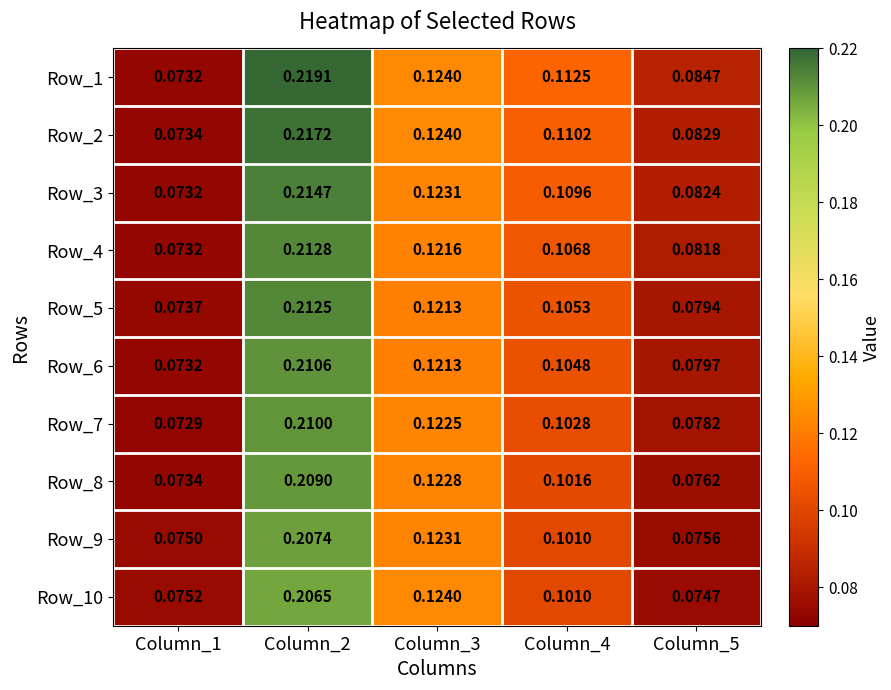

What is the total value across all series at Column_4?

1.1